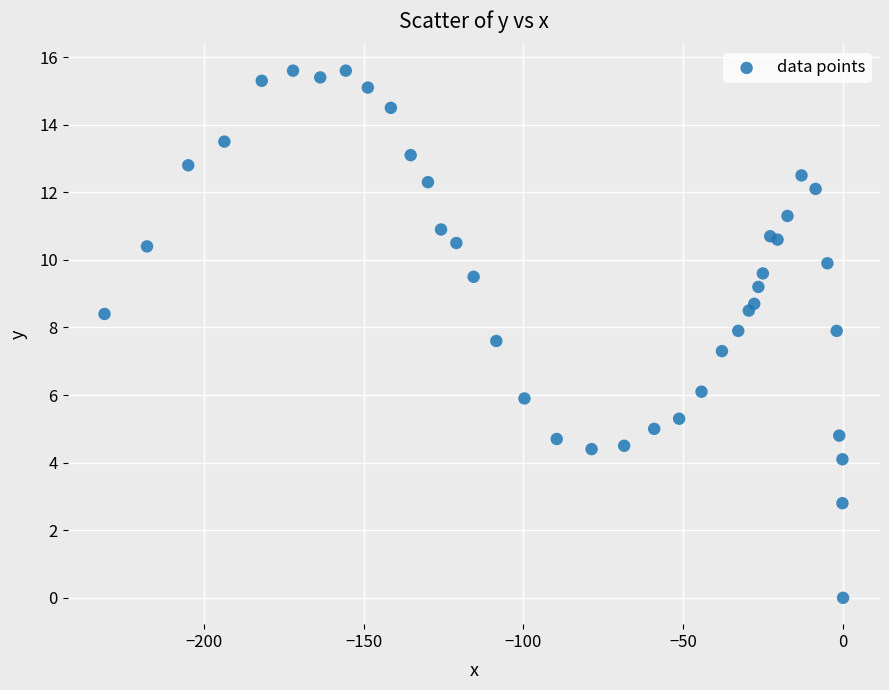

What Y value in the scatter plot is closest to 7?

7.3